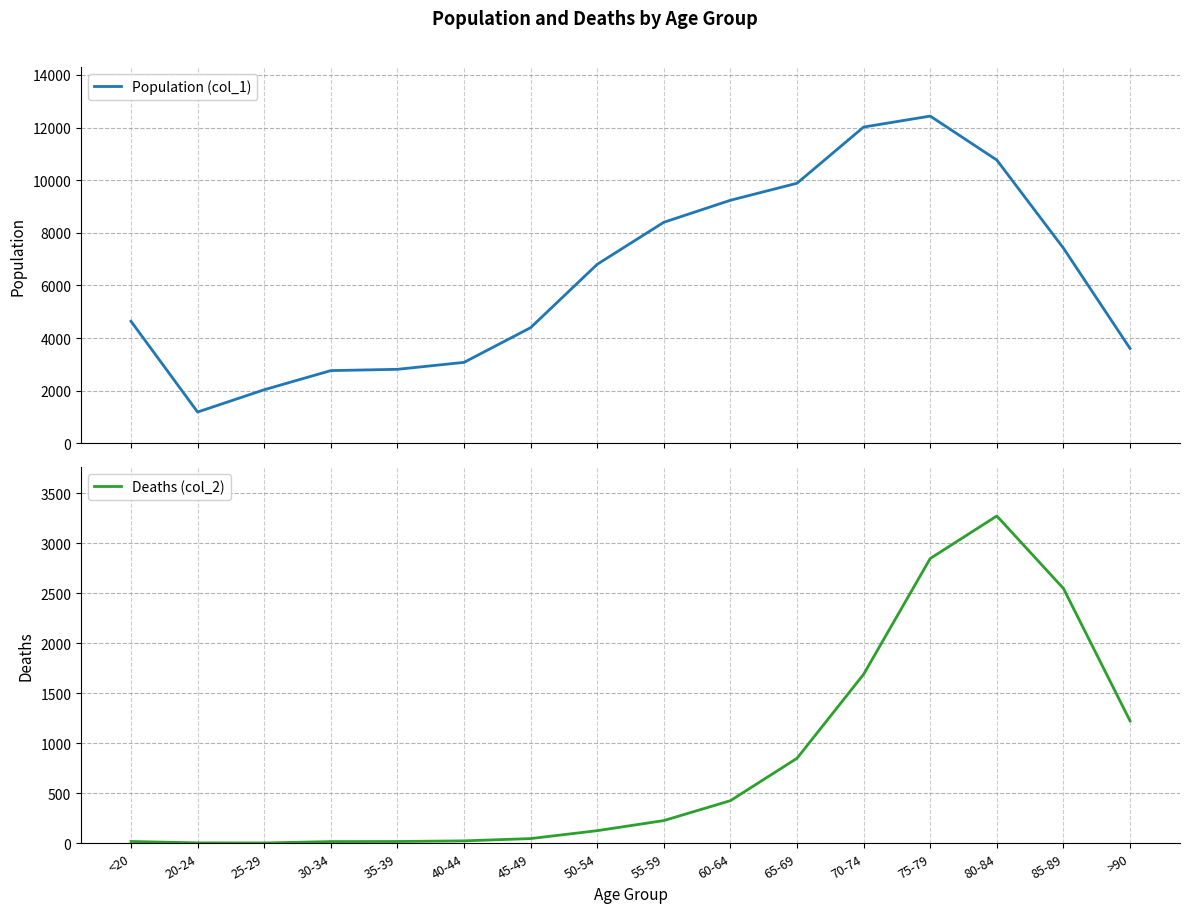

What is the difference between the second highest and minimum values in the Population (col_1) series?

10827